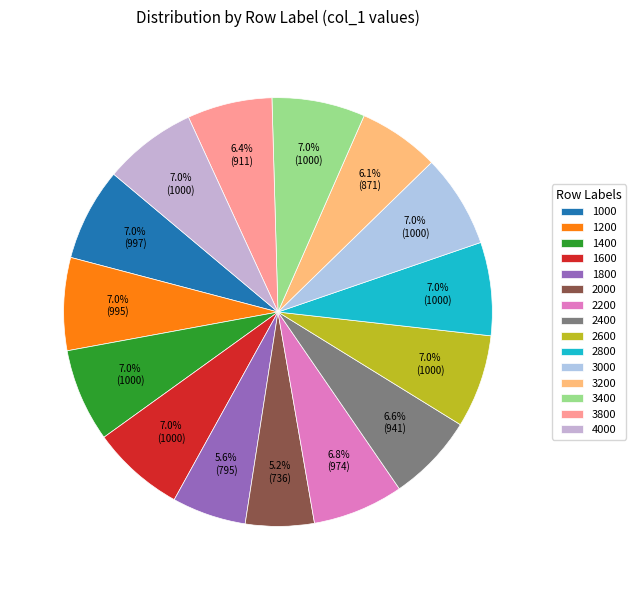

What is the largest slice in the pie chart?

1400